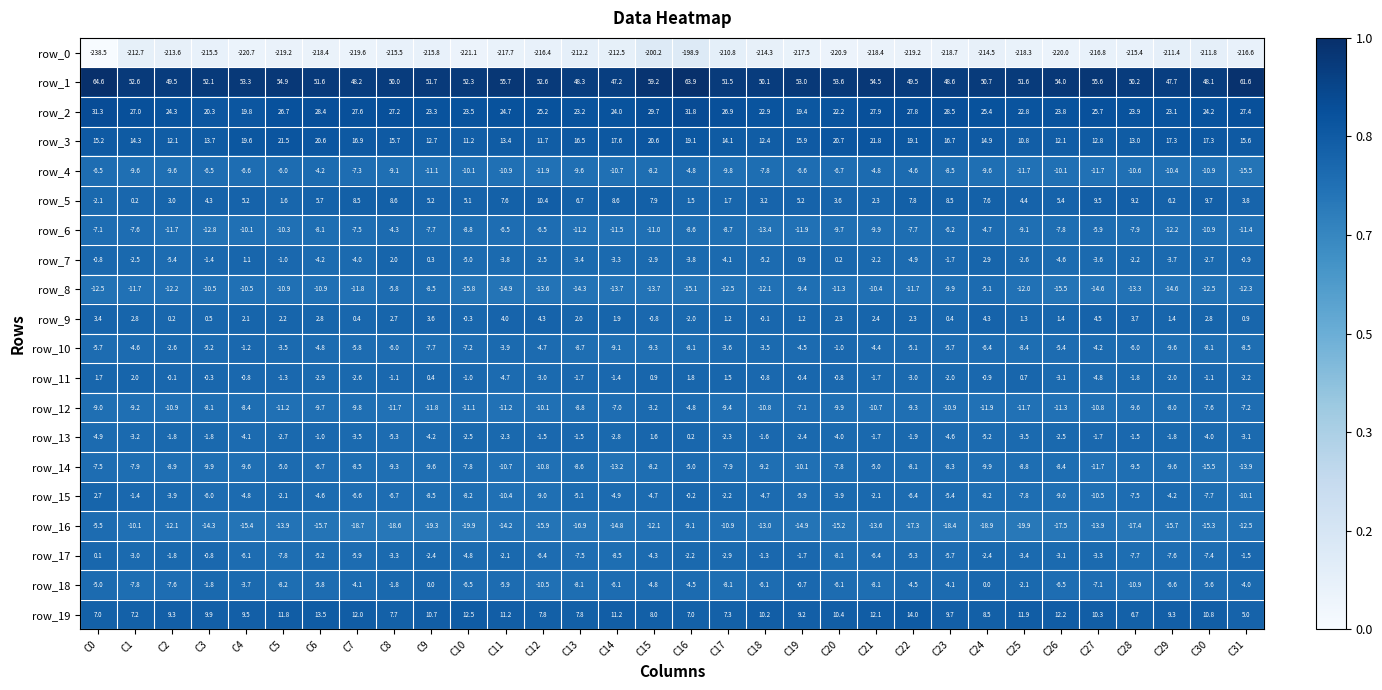

List the series in order of their peak value, lowest first.

row_0, row_16, row_8, row_14, row_6, row_4, row_12, row_10, row_18, row_17, row_13, row_11, row_15, row_7, row_9, row_5, row_19, row_3, row_2, row_1